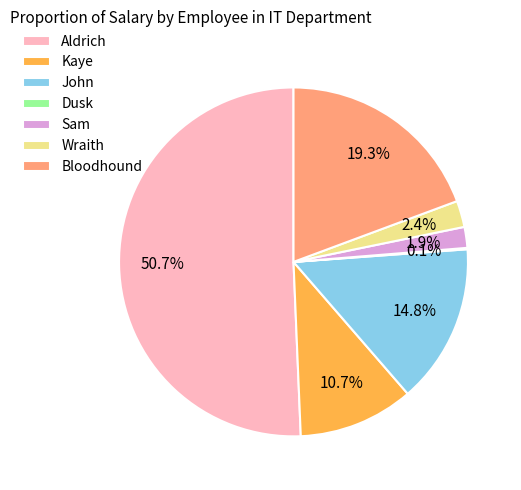

To the nearest percent, what percentage of the pie is Bloodhound?

19%